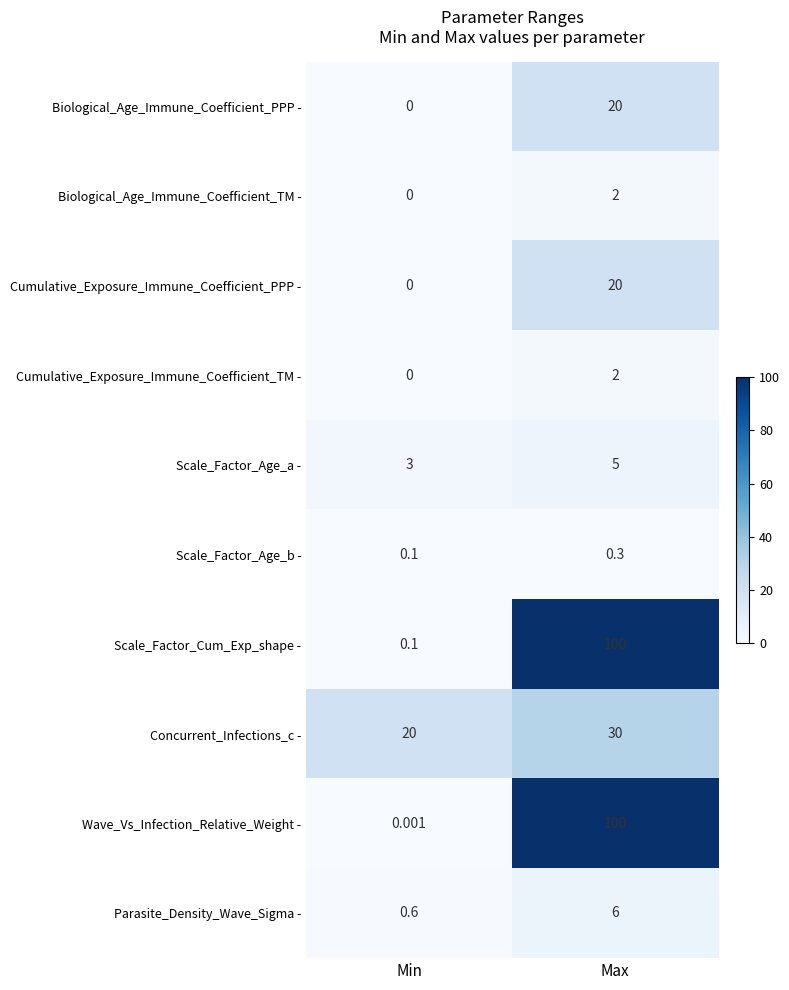

At which category is the sum across all series the highest?

Max